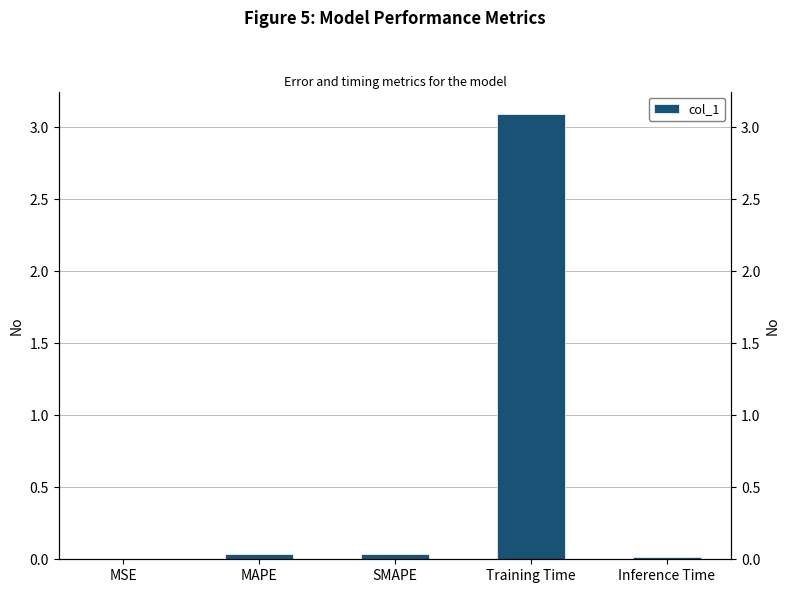

What is the label of the 4th bar from the left?

Training Time